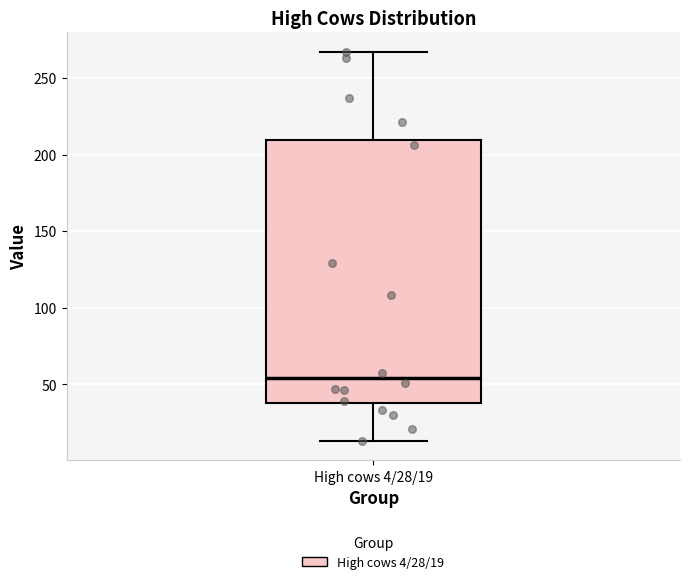

Read this box plot against the y-axis: the position of the median line, the range covered by the box, and the ends of both whiskers. The values are not printed on the chart, so give them approximately, as read against the axis.

median 55, box 40 to 210, whiskers 15 to 265